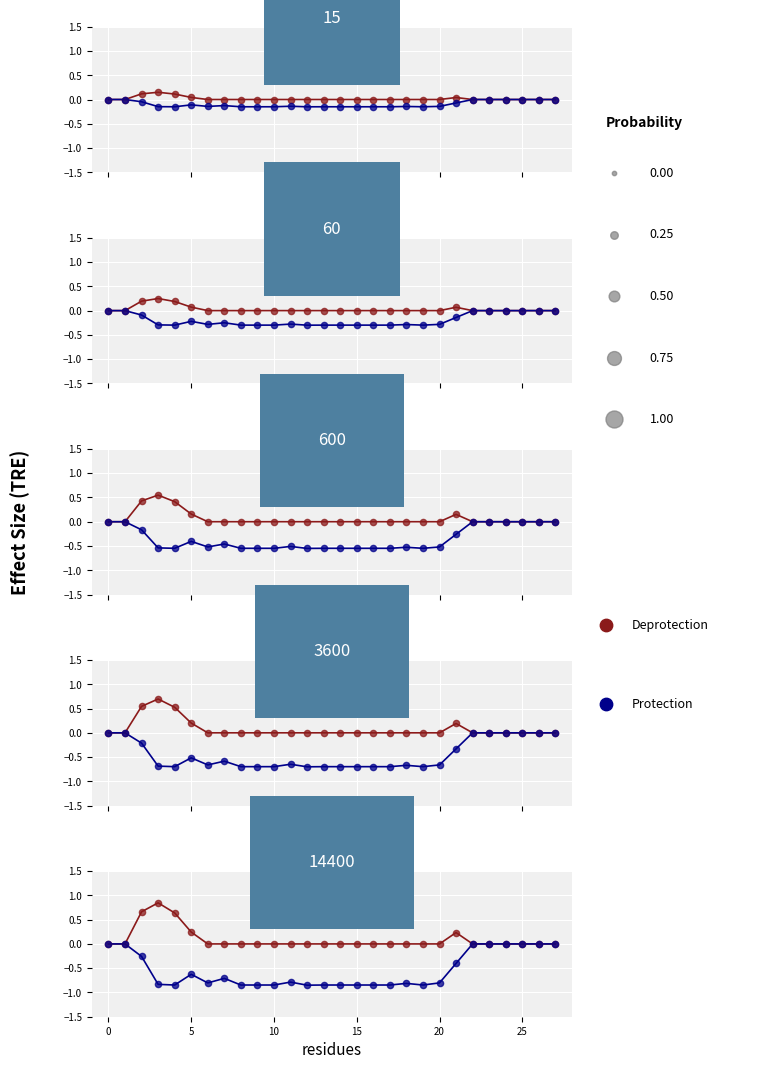

Which series has the widest spread of Y values?

Protection